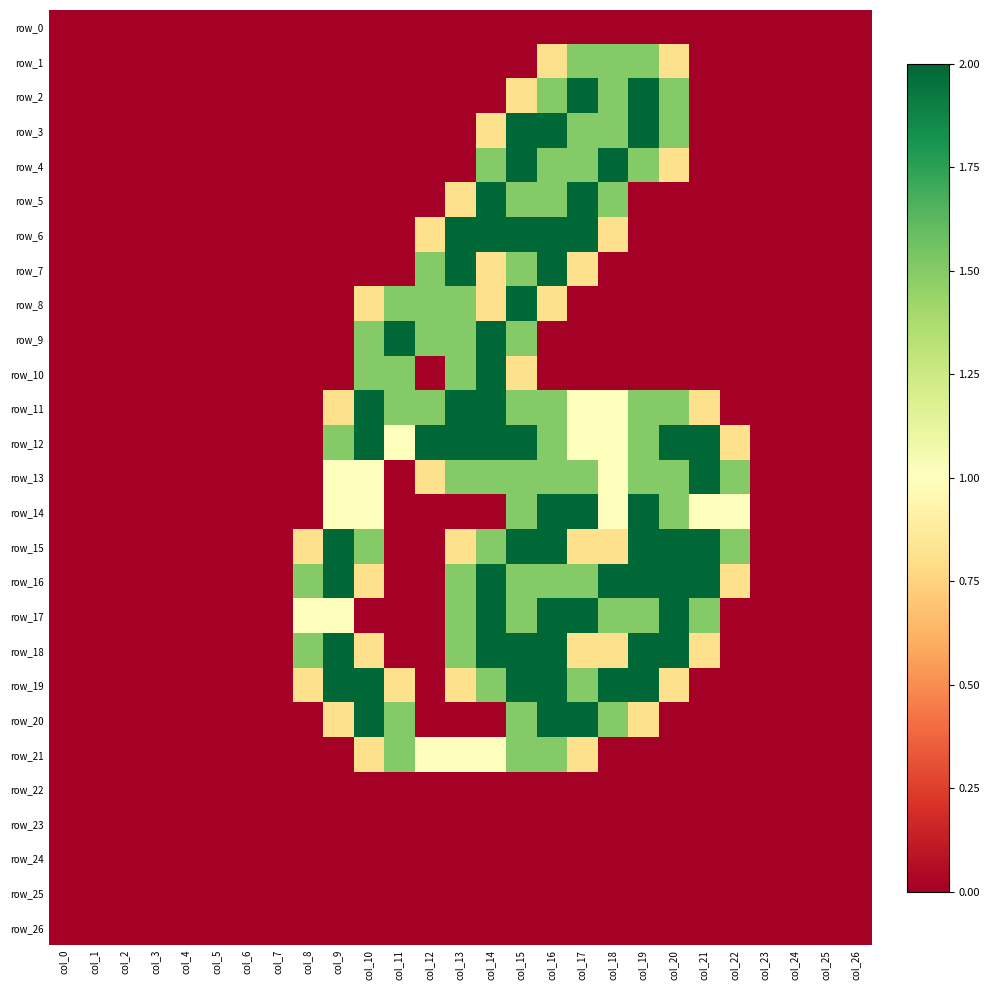

How many data points does each series have?

27